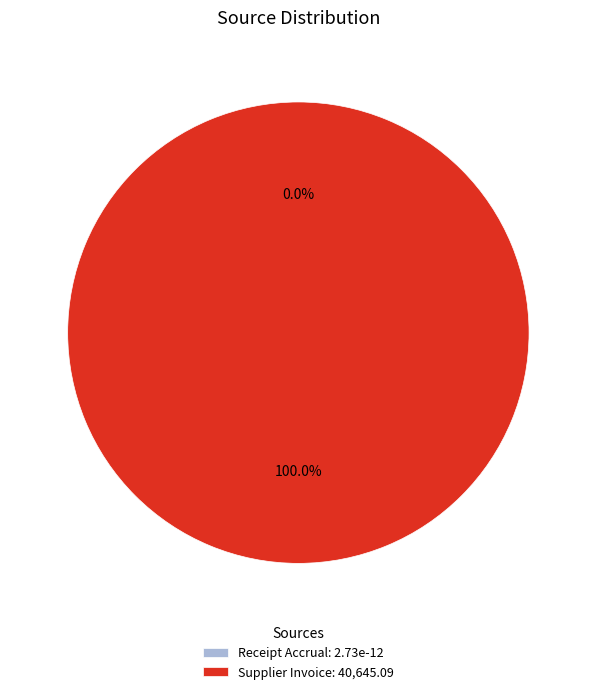

What is the change in value from Receipt Accrual to Supplier Invoice?

+40645.1